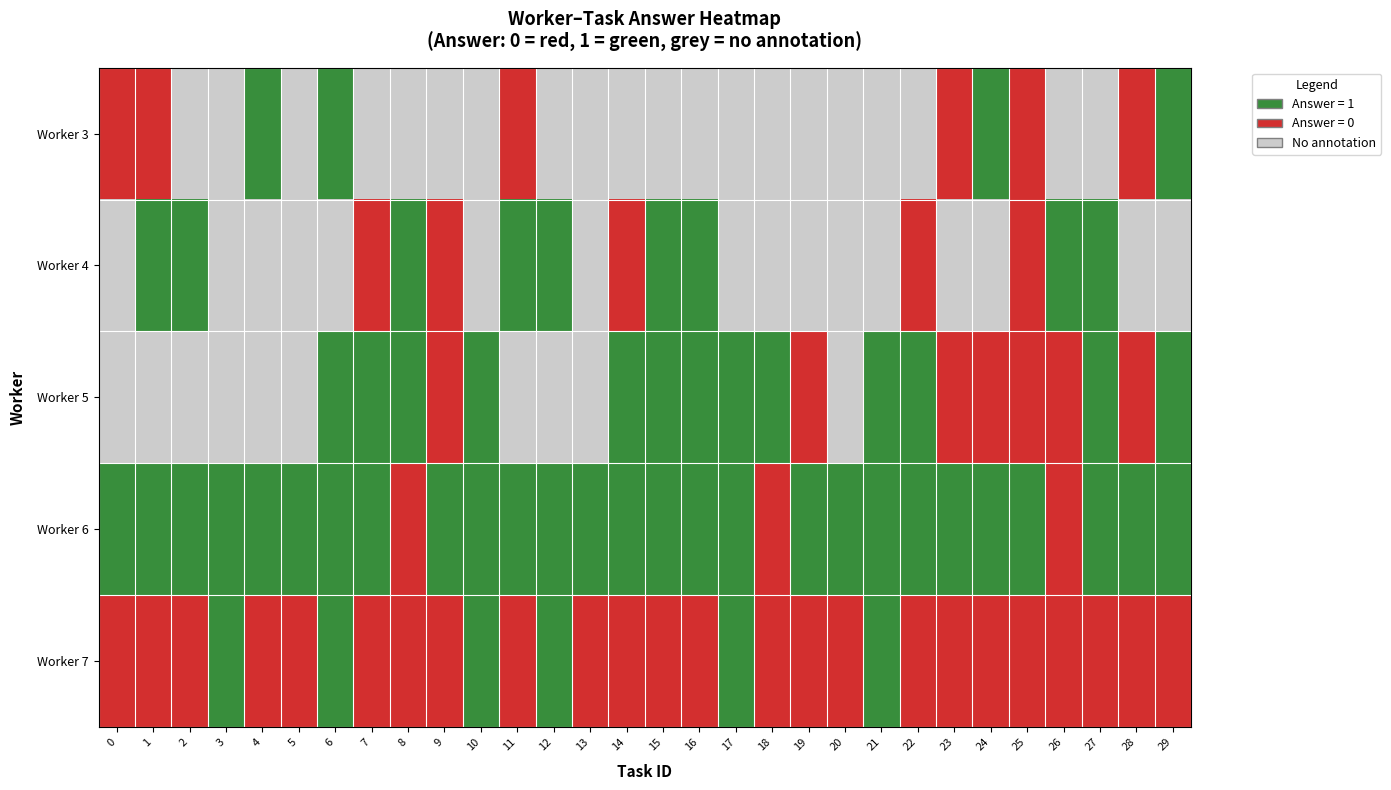

Between 9 and 16, which is larger?

9